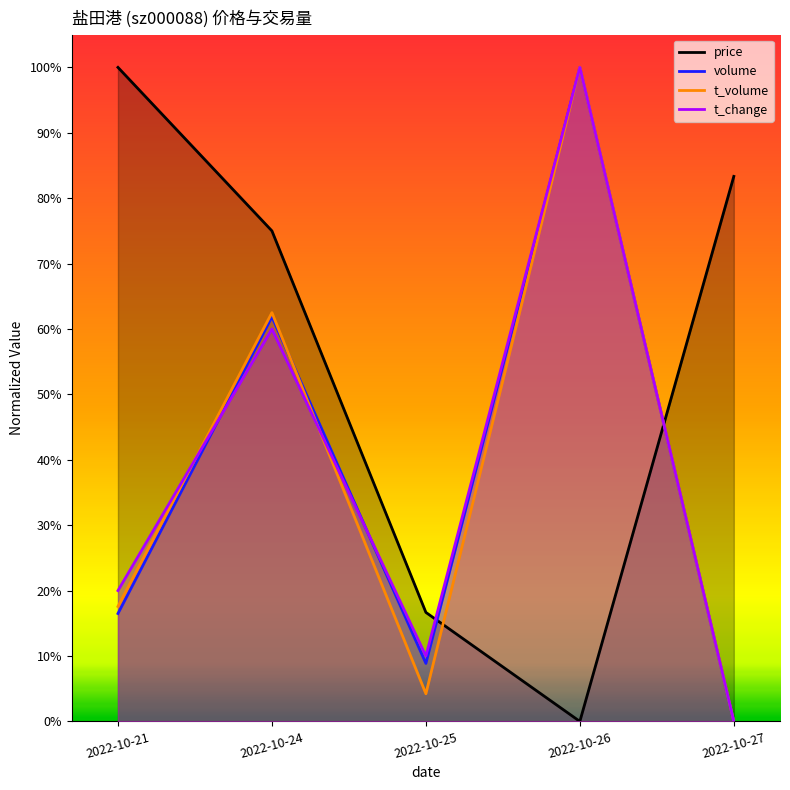

What is the difference between the maximum and minimum values in the price series?

1.0